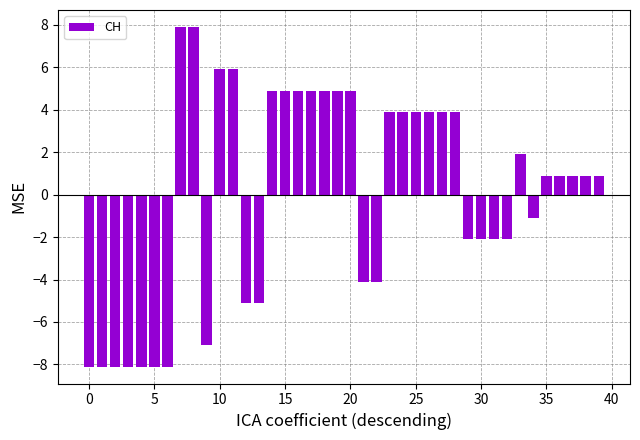

What is the value of the 5th bar from the left?

-8.1